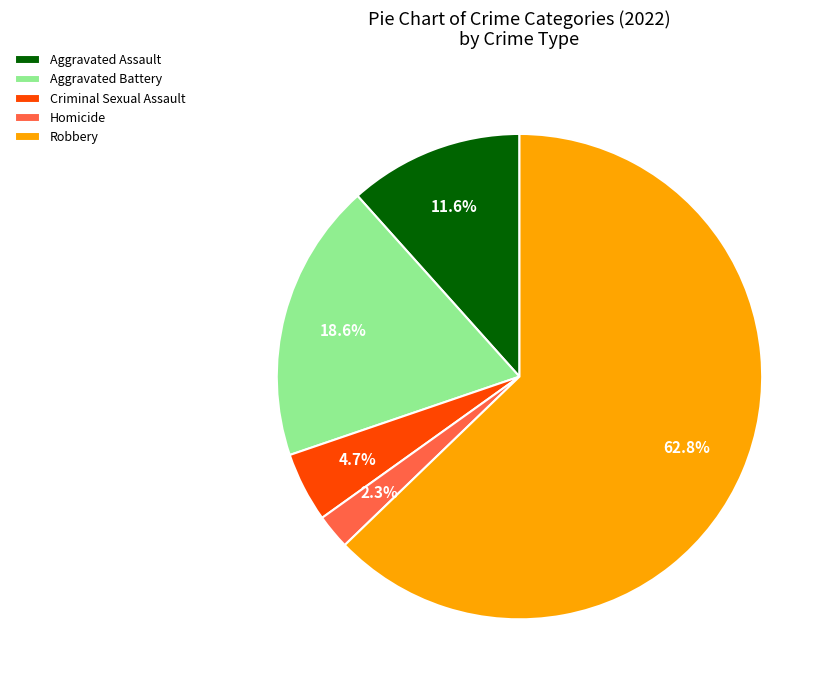

To the nearest percent, what is the difference between the Criminal Sexual Assault and Robbery slice percentages?

58%